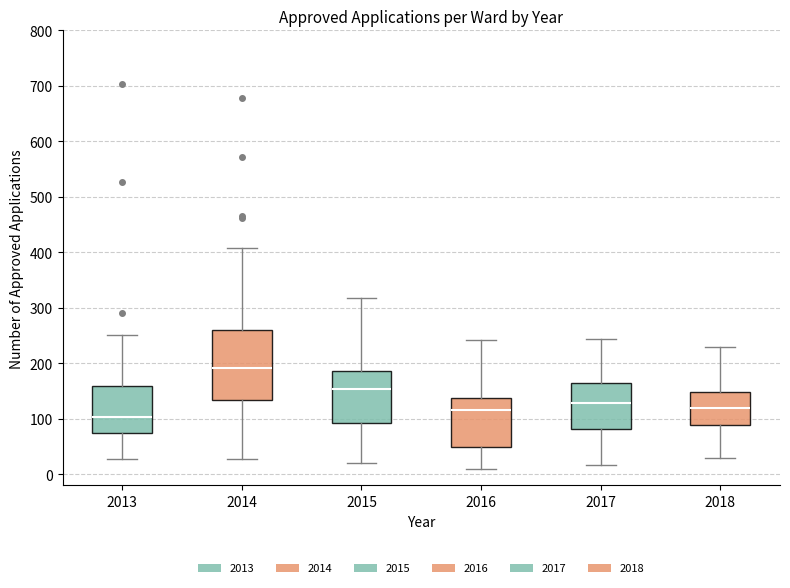

Which box's median line is the highest?

2014